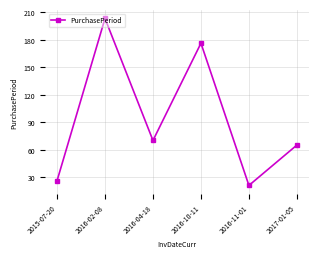

Is it true that the value at 2017-01-05 is 65?

True